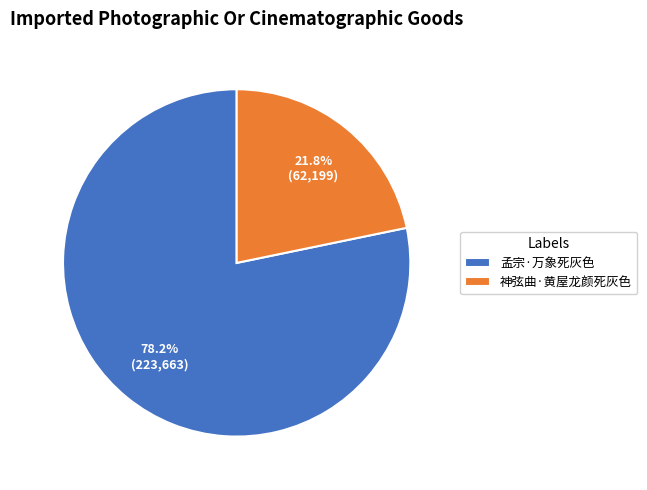

Rank the categories by value from highest to lowest.

孟宗·万象死灰色, 神弦曲·黄屋龙颜死灰色